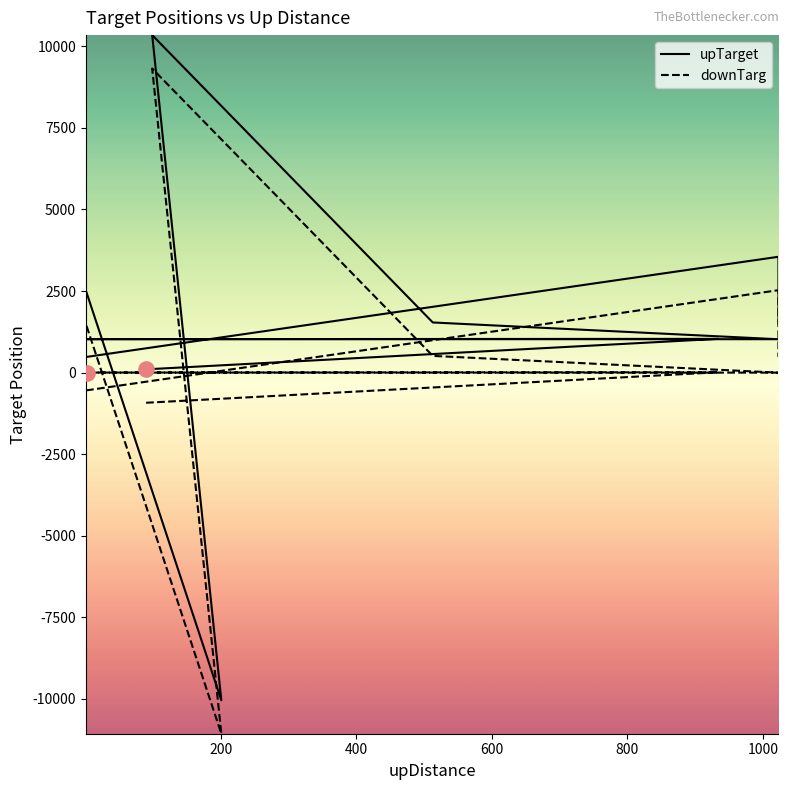

Which series has the largest Y range (max minus min)?

upTarget